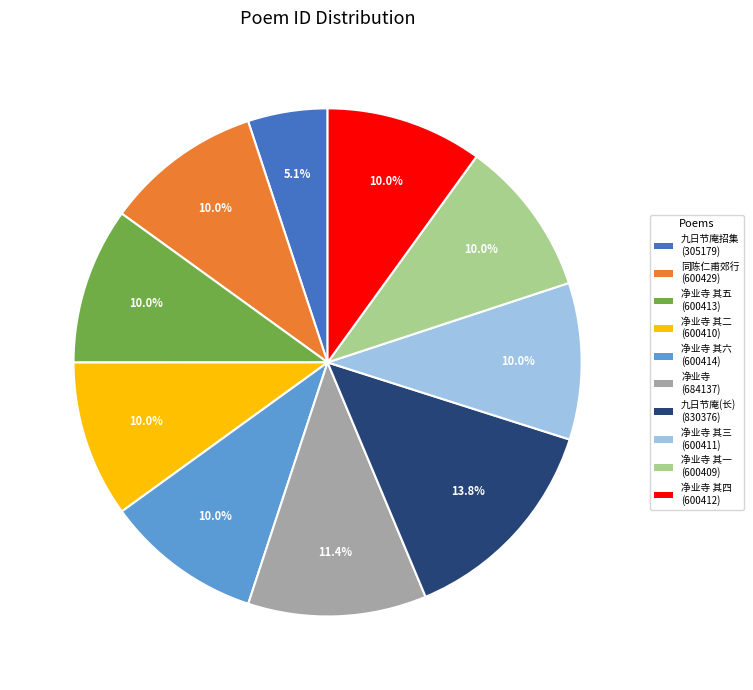

Is there any slice that represents more than half of the pie?

No